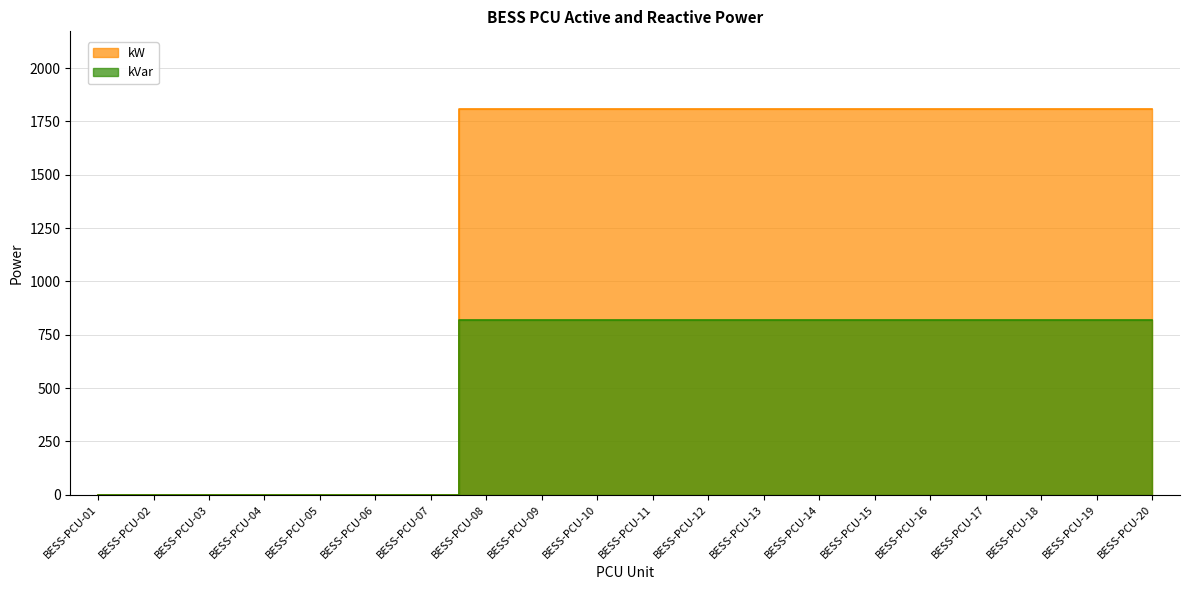

Reading left to right, transcribe all the data shown in this chart.

kW: BESS-PCU-01=0	BESS-PCU-02=0	BESS-PCU-03=0	BESS-PCU-04=0	BESS-PCU-05=0	BESS-PCU-06=0	BESS-PCU-07=0	BESS-PCU-08=1810	BESS-PCU-09=1810	BESS-PCU-10=1810	BESS-PCU-11=1810	BESS-PCU-12=1810	BESS-PCU-13=1810	BESS-PCU-14=1810	BESS-PCU-15=1810	BESS-PCU-16=1810	BESS-PCU-17=1810	BESS-PCU-18=1810	BESS-PCU-19=1810	BESS-PCU-20=1810
kVar: BESS-PCU-01=0	BESS-PCU-02=0	BESS-PCU-03=0	BESS-PCU-04=0	BESS-PCU-05=0	BESS-PCU-06=0	BESS-PCU-07=0	BESS-PCU-08=817	BESS-PCU-09=817	BESS-PCU-10=817	BESS-PCU-11=817	BESS-PCU-12=817	BESS-PCU-13=817	BESS-PCU-14=817	BESS-PCU-15=817	BESS-PCU-16=817	BESS-PCU-17=817	BESS-PCU-18=817	BESS-PCU-19=817	BESS-PCU-20=817